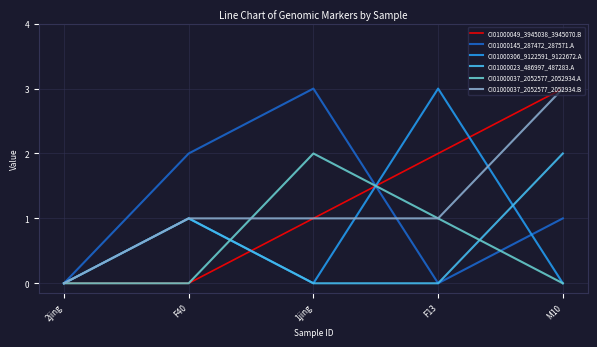

What position from the right is F40?

4